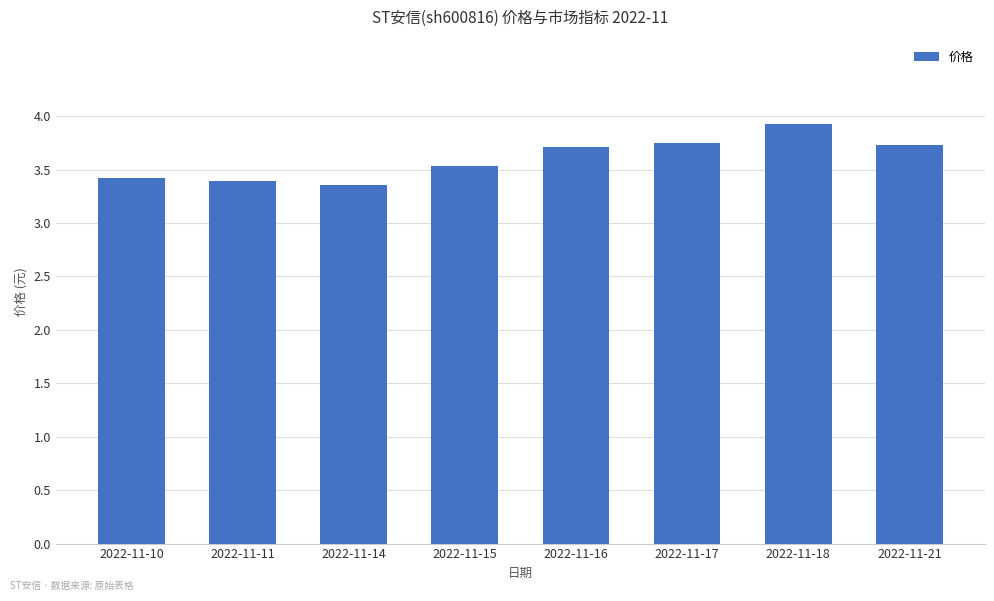

What is the difference between the maximum and minimum values?

0.6